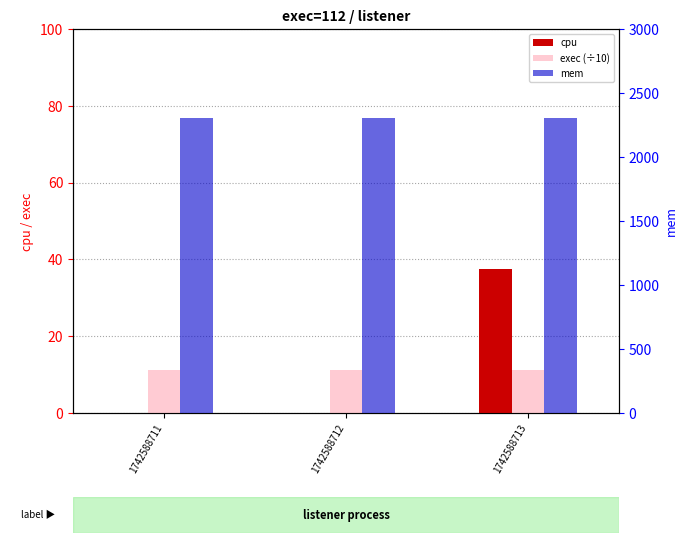

Is it true that mem equals 1127.6 at 1742588713?

False